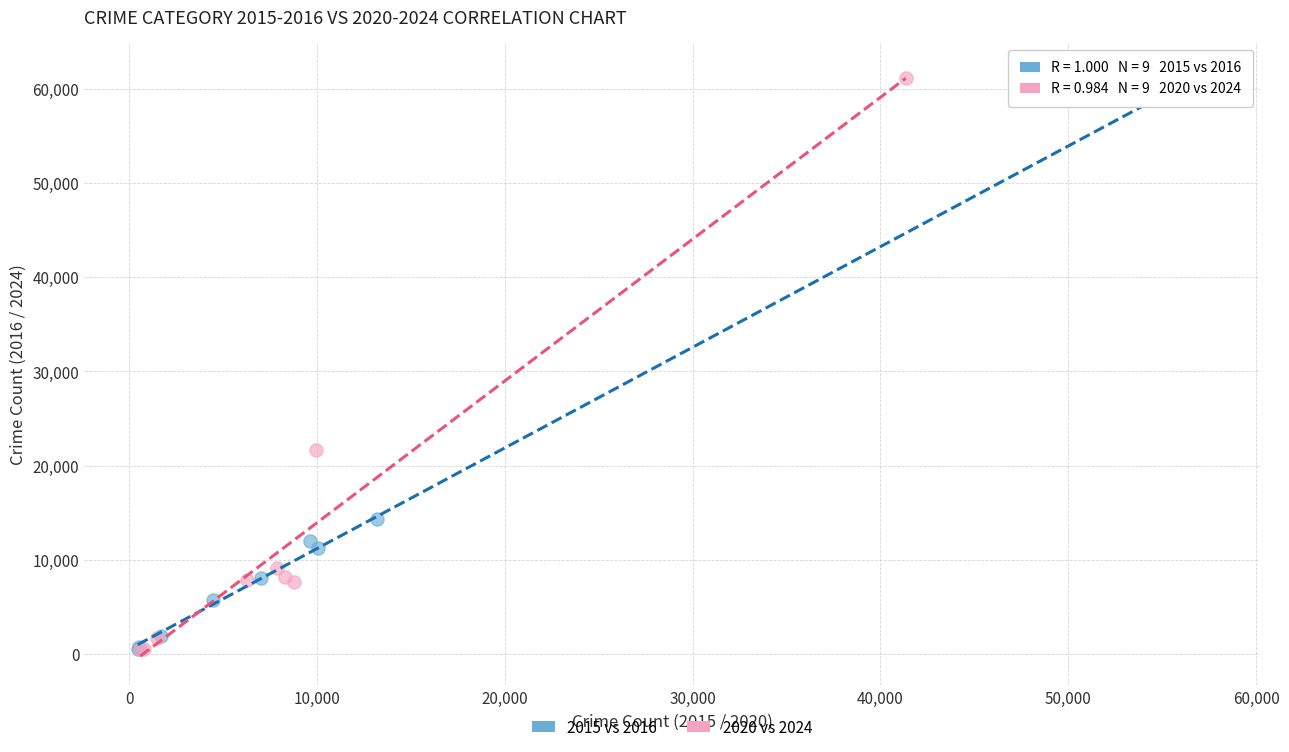

Which series has the largest Y range (max minus min)?

2015 vs 2016